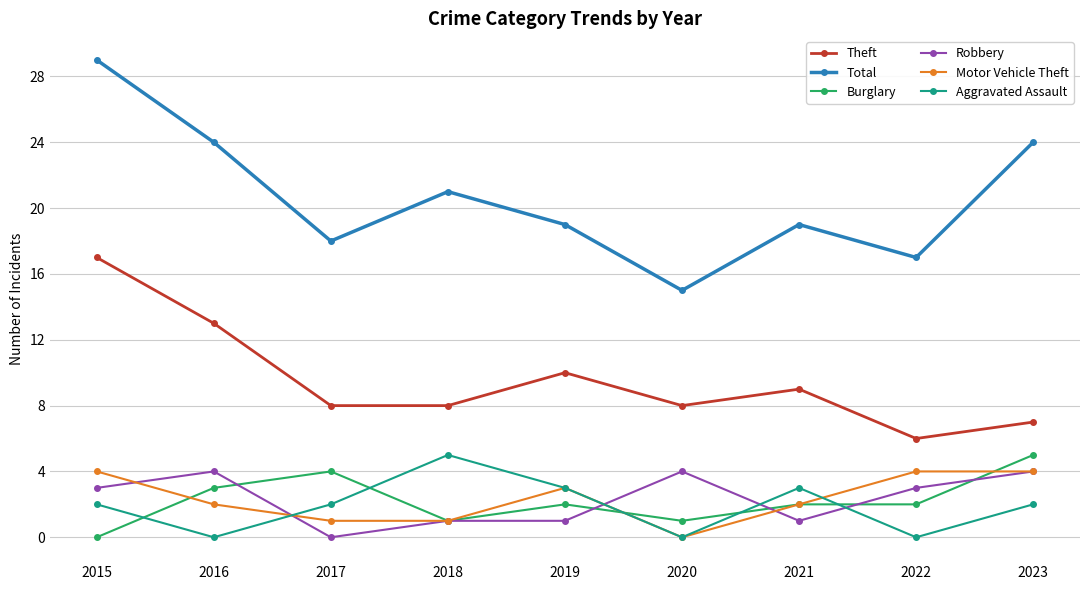

True or false: Burglary has more than 0 interior local peaks.

True